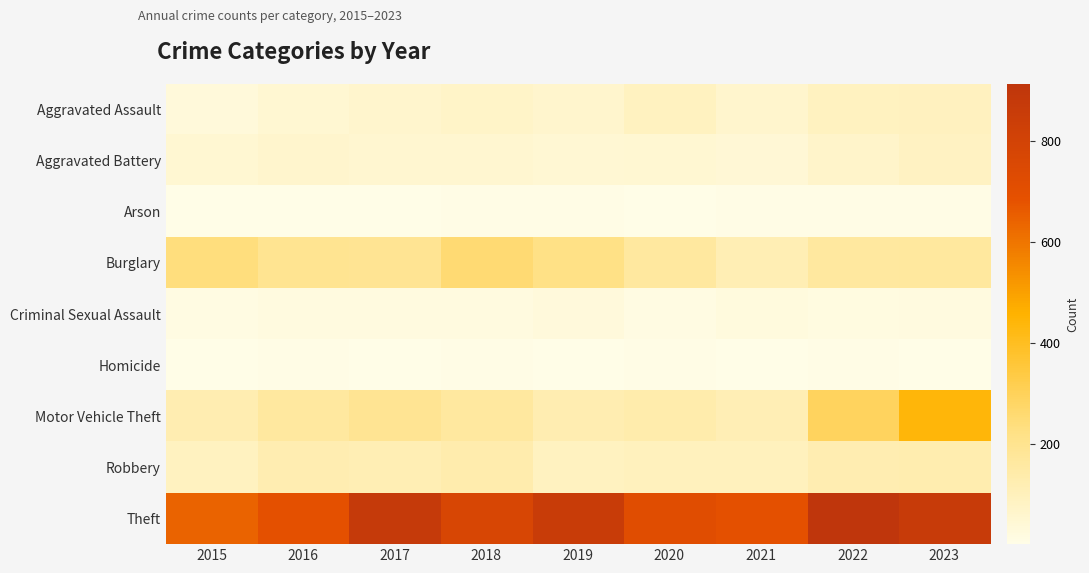

Reading right to left, list all the values displayed in this chart.

Aggravated Assault: 2023=93	2022=89	2021=58	2020=87	2019=61	2018=72	2017=59	2016=50	2015=31
Aggravated Battery: 2023=84	2022=66	2021=43	2020=48	2019=45	2018=52	2017=54	2016=60	2015=50
Arson: 2023=6	2022=7	2021=6	2020=4	2019=5	2018=6	2017=1	2016=3	2015=3
Burglary: 2023=165	2022=163	2021=117	2020=163	2019=221	2018=257	2017=192	2016=194	2015=236
Criminal Sexual Assault: 2023=19	2022=18	2021=23	2020=12	2019=29	2018=20	2017=19	2016=20	2015=13
Homicide: 2023=4	2022=6	2021=2	2020=6	2019=3	2018=5	2017=2	2016=8	2015=4
Motor Vehicle Theft: 2023=440	2022=291	2021=113	2020=134	2019=125	2018=164	2017=191	2016=163	2015=125
Robbery: 2023=127	2022=125	2021=95	2020=94	2019=89	2018=130	2017=115	2016=123	2015=87
Theft: 2023=861	2022=912	2021=691	2020=713	2019=855	2018=767	2017=873	2016=689	2015=641